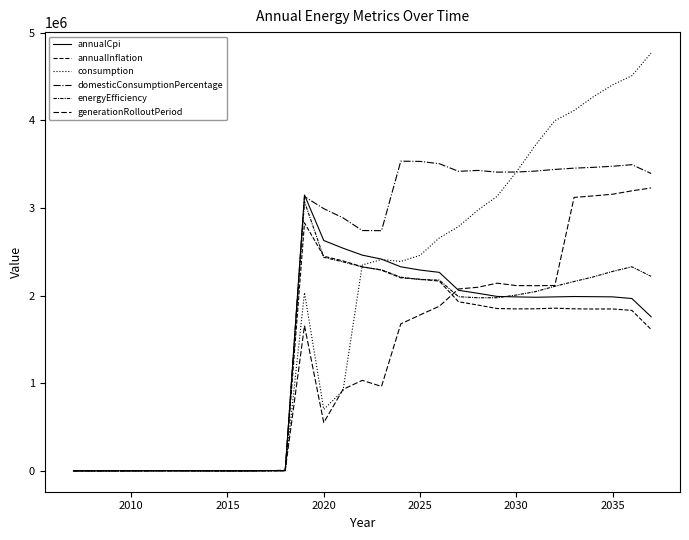

Reading right to left, transcribe all the data shown in this chart.

annualCpi: 1759458.9	1967198.6	1986235.9	1988195.1	1989984.6	1985855.4	1981665.3	1985735.8	1991092.9	2027055.1	2060854.6	2265847.1	2292241.6	2329335.1	2416771.7	2462667.7	2541860.1	2629903.9	3149184.8	1727.8	1796.7	136.6	185.5	398.6	651.0	1181.0	871.5	300.9	108.4	28.5	22.4
annualInflation: 1614407.8	1831559.0	1848184.4	1847470.7	1849417.1	1857113.0	1849948.9	1848798.8	1853121.8	1892783.9	1929992.1	2166302.9	2188077.2	2203537.9	2291077.4	2329734.3	2396700.3	2450043.2	2831070.2	1819.7	1533.5	129.5	180.8	398.3	698.2	1210.4	927.4	316.1	109.9	30.0	22.6
consumption: 4770198.7	4510543.8	4406544.4	4270908.6	4113481.6	3997424.5	3719084.0	3411809.6	3133154.3	2975855.4	2789251.4	2659169.4	2460171.7	2390330.6	2412461.4	2350271.8	916440.7	701276.3	2034201.5	1943.2	1508.4	132.8	178.7	380.1	698.5	1185.4	868.4	356.8	115.7	28.8	21.8
domesticConsumptionPercentage: 3394371.1	3495197.6	3477194.2	3464950.0	3455514.7	3441014.0	3422169.4	3411073.8	3410239.8	3429759.3	3419314.7	3506533.9	3532577.8	3535307.4	2741739.0	2743238.5	2888347.6	2993336.4	3130948.7	1811.9	1681.2	125.2	191.0	374.0	672.3	1211.1	943.2	329.0	112.1	27.2	22.1
energyEfficiency: 2220419.9	2329582.0	2276801.0	2214060.5	2161607.6	2106951.7	2046546.8	2007080.7	1976227.7	1975844.5	1988068.3	2177409.8	2183303.0	2210998.3	2294712.4	2327044.5	2385827.6	2437572.7	3072904.7	1791.9	1662.6	143.3	193.3	383.4	669.4	1210.5	860.1	325.1	106.3	26.8	22.8
generationRolloutPeriod: 3229637.5	3196543.8	3158124.3	3138755.4	3121436.1	2115981.4	2113622.1	2114943.3	2142350.0	2095541.4	2076541.9	1878645.6	1779744.7	1677587.9	963638.6	1032970.2	929633.8	550115.6	1657650.8	6297.4	1512.7	136.4	189.7	367.6	662.5	1210.1	889.4	317.4	108.8	30.6	22.6